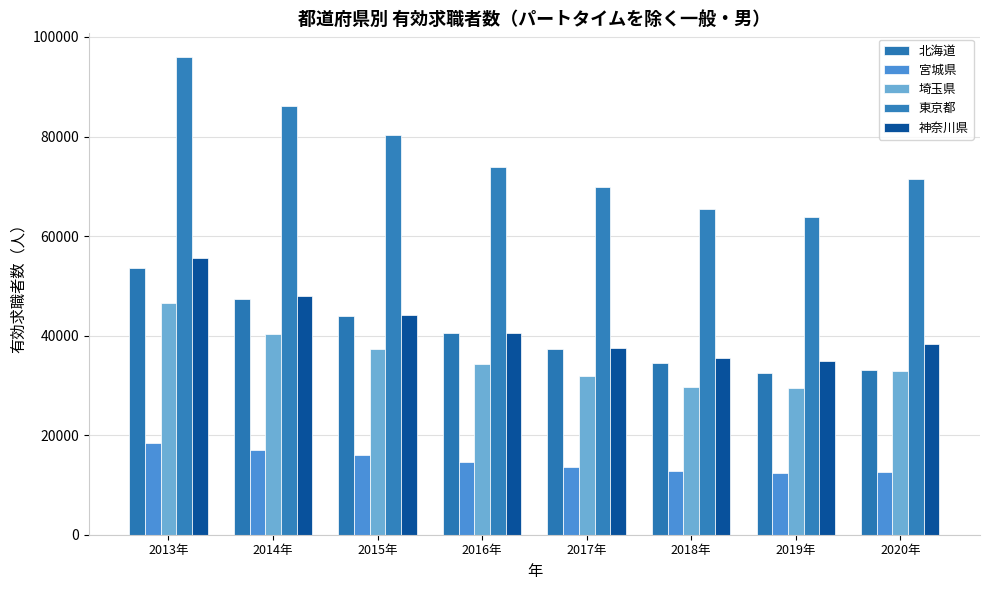

The 北海道 series shows 53520 at 2013年. True or false?

True